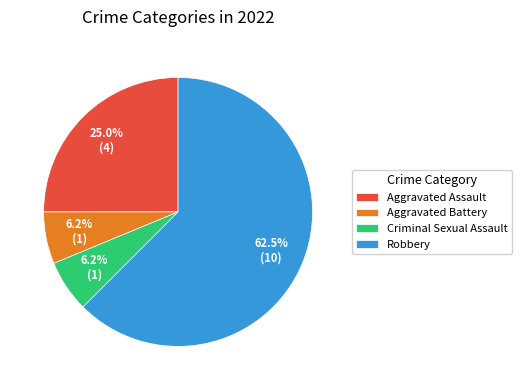

Which category has the biggest portion of the pie?

Robbery